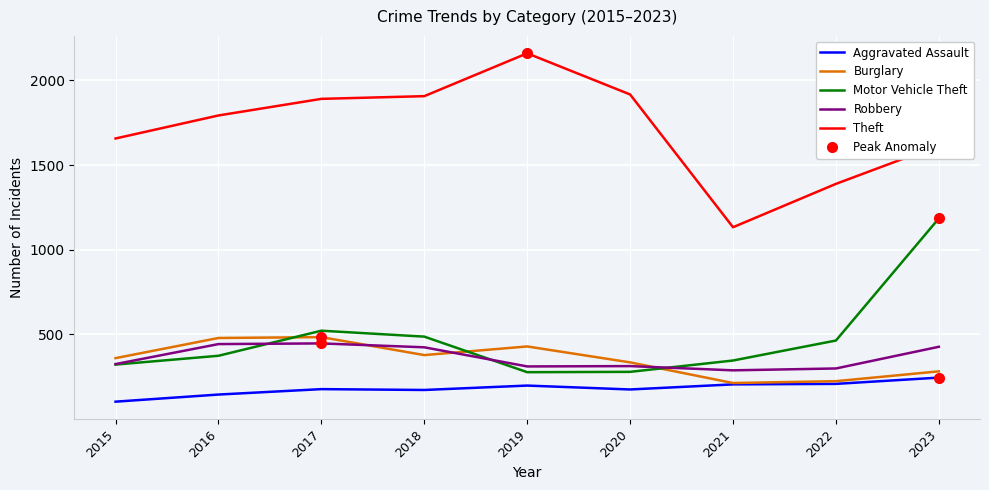

At which category does the chart reach its minimum across all series?

2015